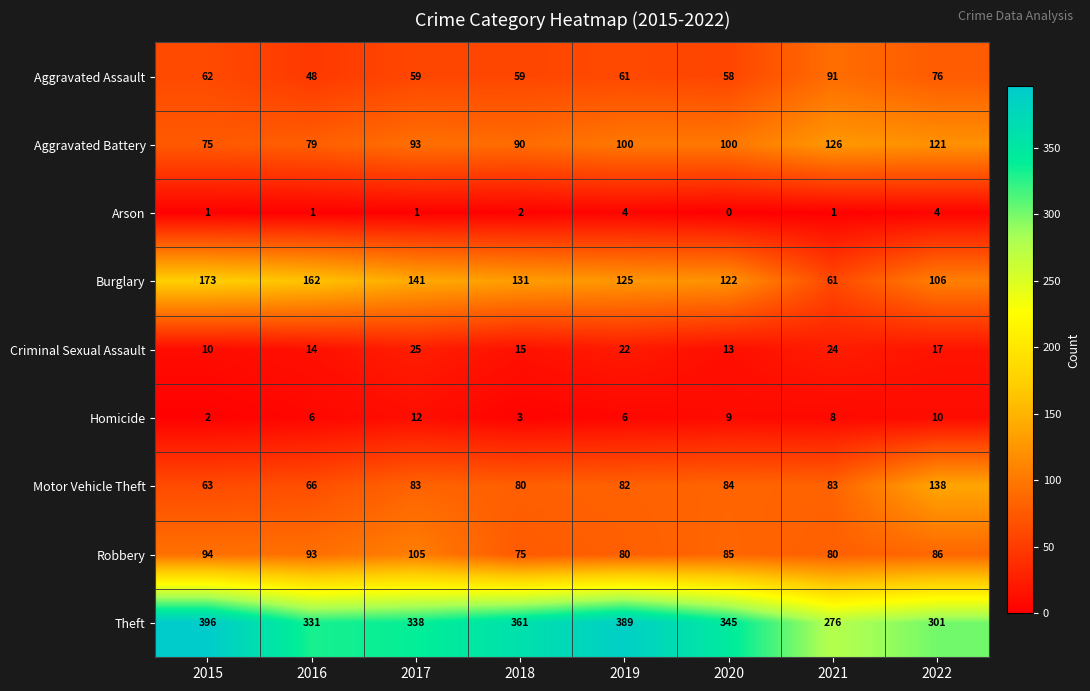

What is the greatest value displayed?

396